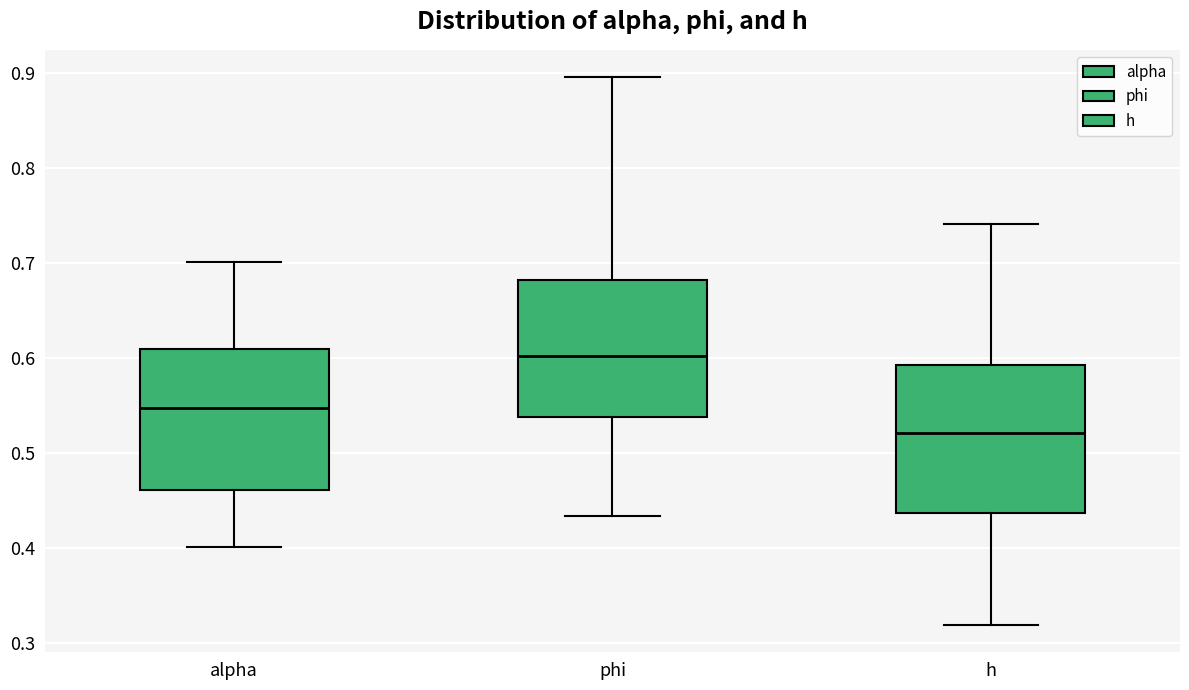

Where is the lower edge of the box for phi on the y-axis? The values are not printed on the chart, so give them approximately, as read against the axis.

0.54